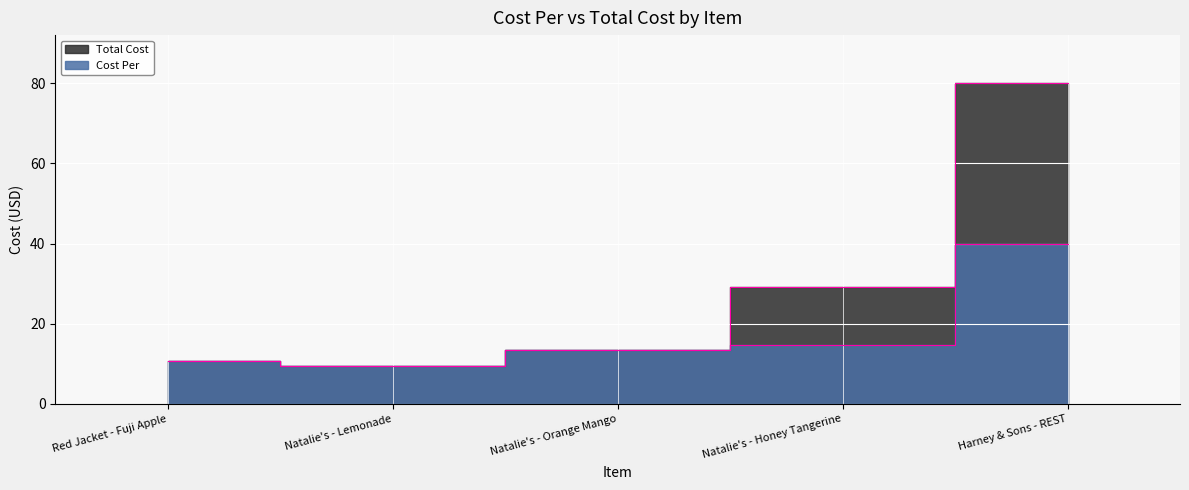

True or false: Cost Per has a value of 15.4 at Harney & Sons - REST.

False